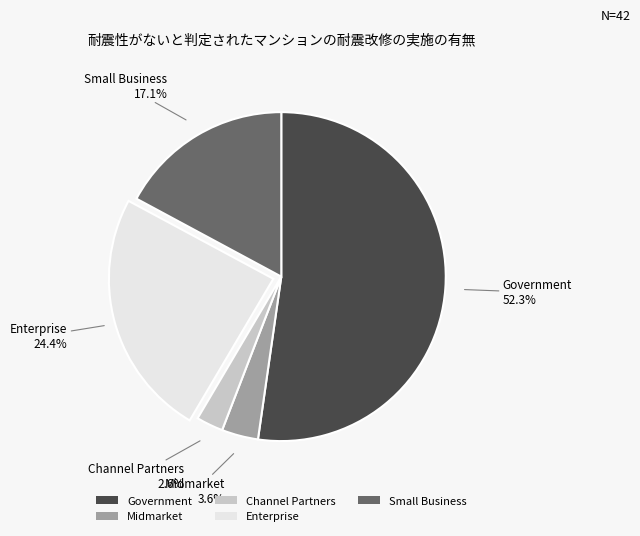

To the nearest percent, what percentage of the pie is Midmarket?

4%